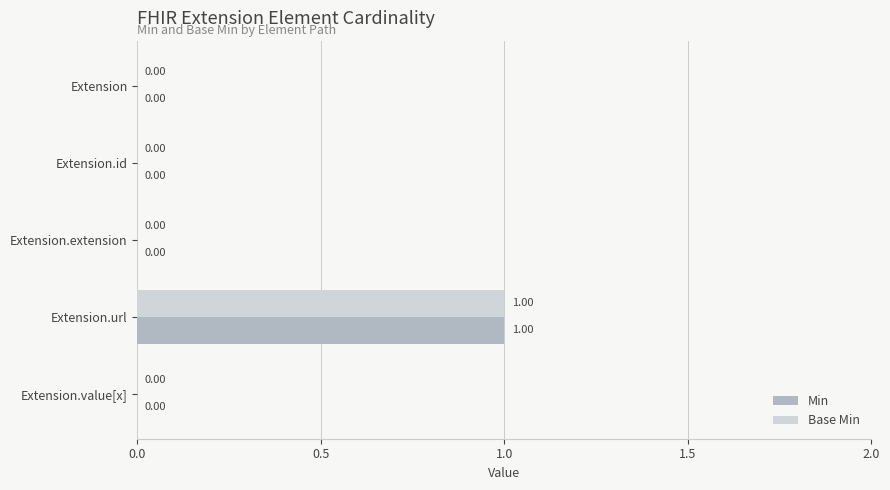

Which category has the highest value in the Base Min series?

Extension.url